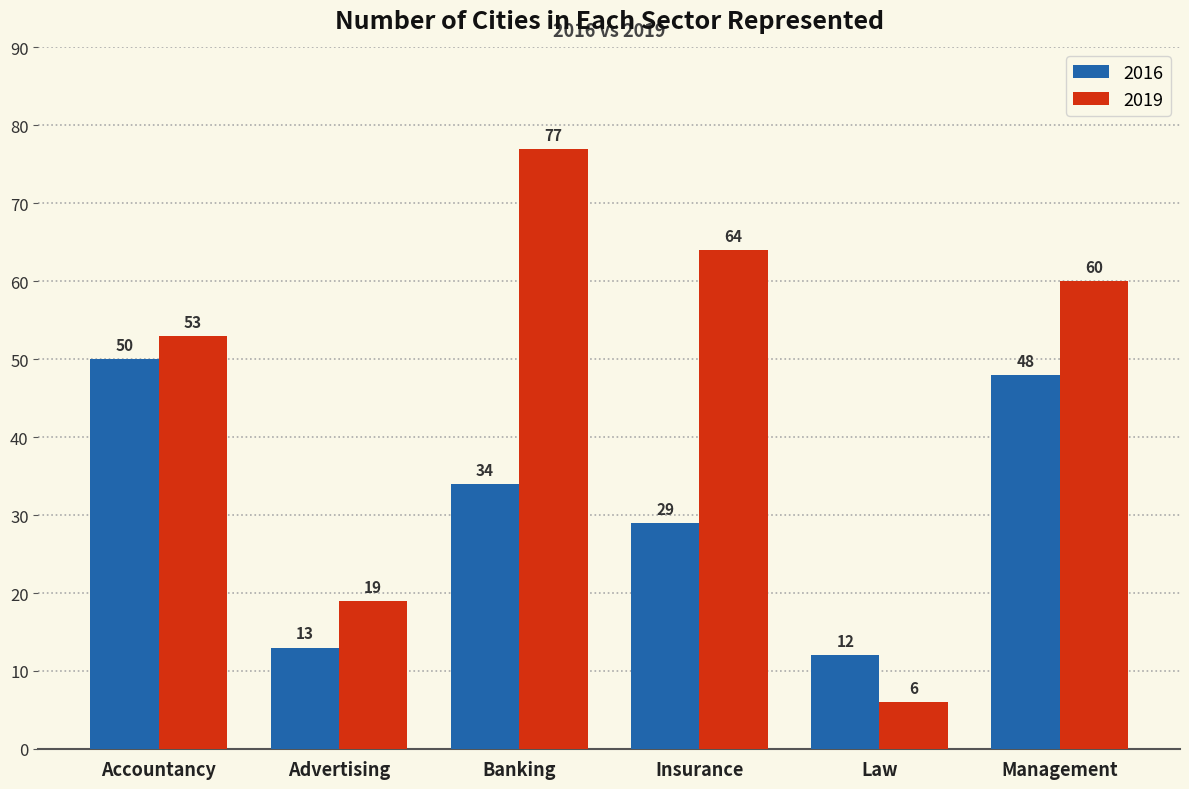

What is the spread (max minus min) of values at Advertising?

6